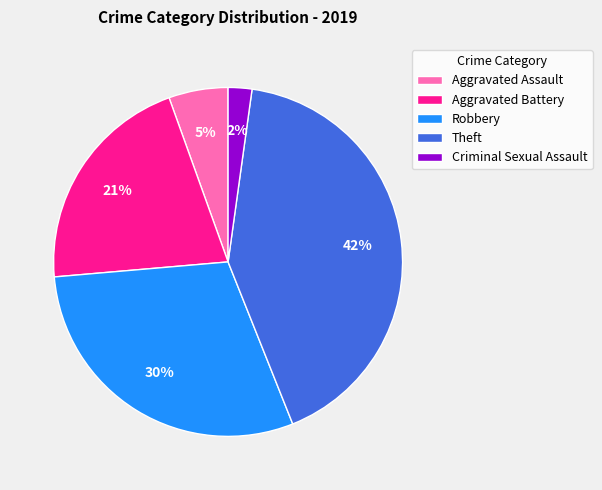

What percentage is the Aggravated Battery slice, to the nearest percent?

21%